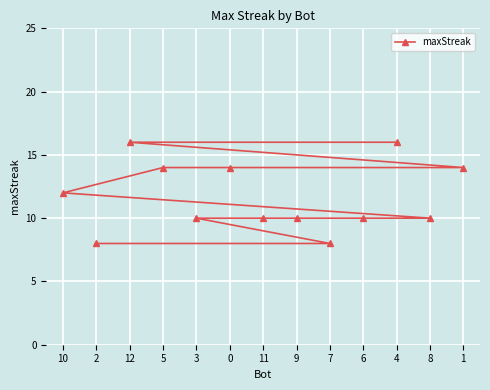

True or false: the data shows 16 at 12.

True